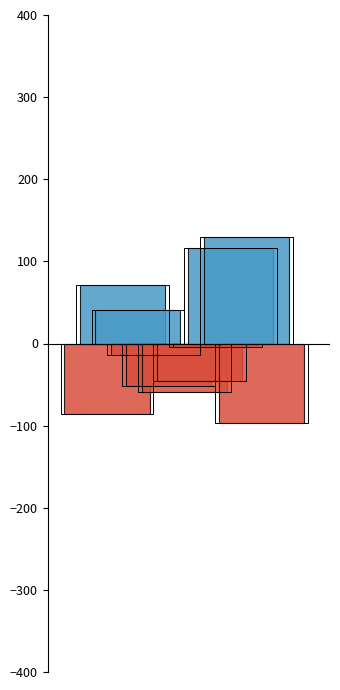

How many distinct data groups are displayed?

5